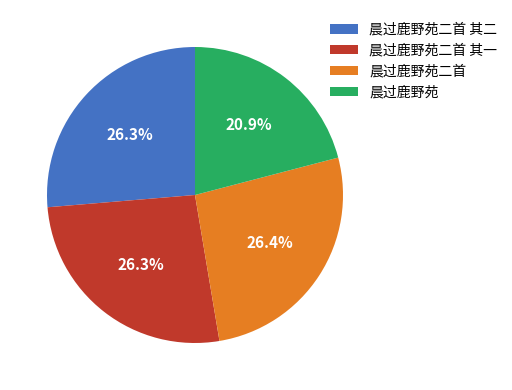

Is 晨过鹿野苑二首 the majority of the pie?

No